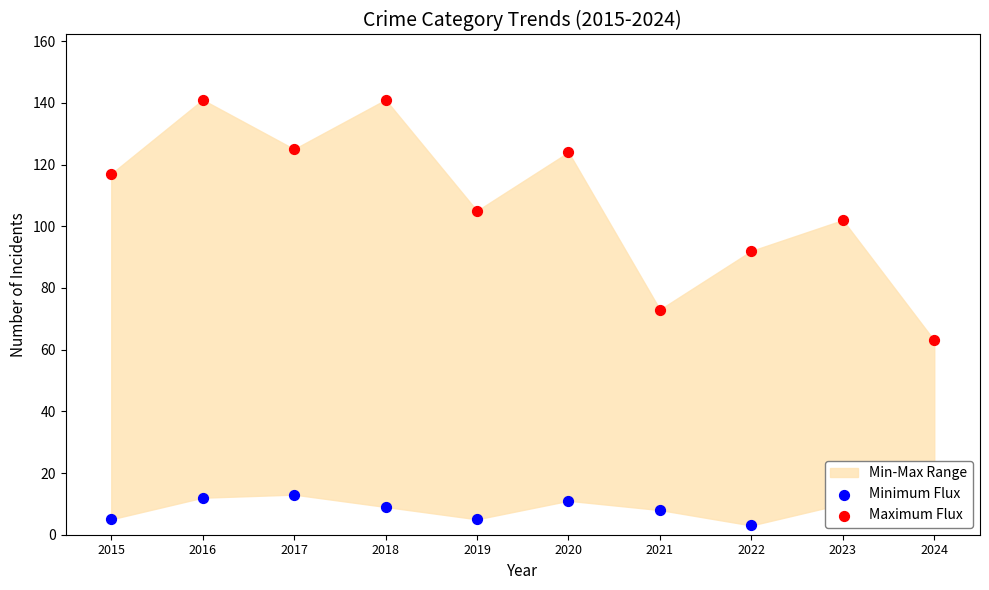

At which category is the sum across all series the highest?

2016